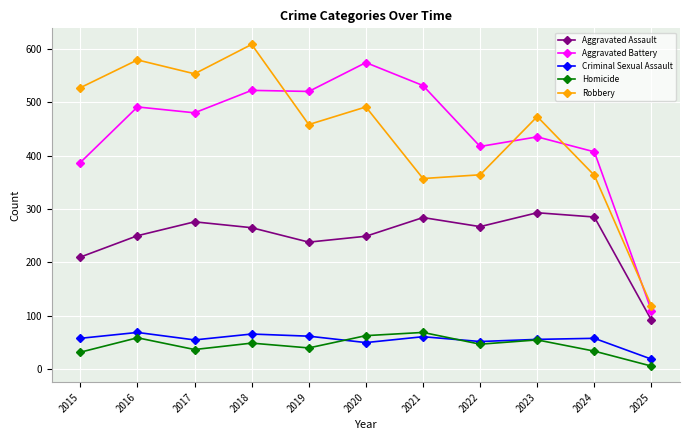

What is the minimum value for Aggravated Battery?

110